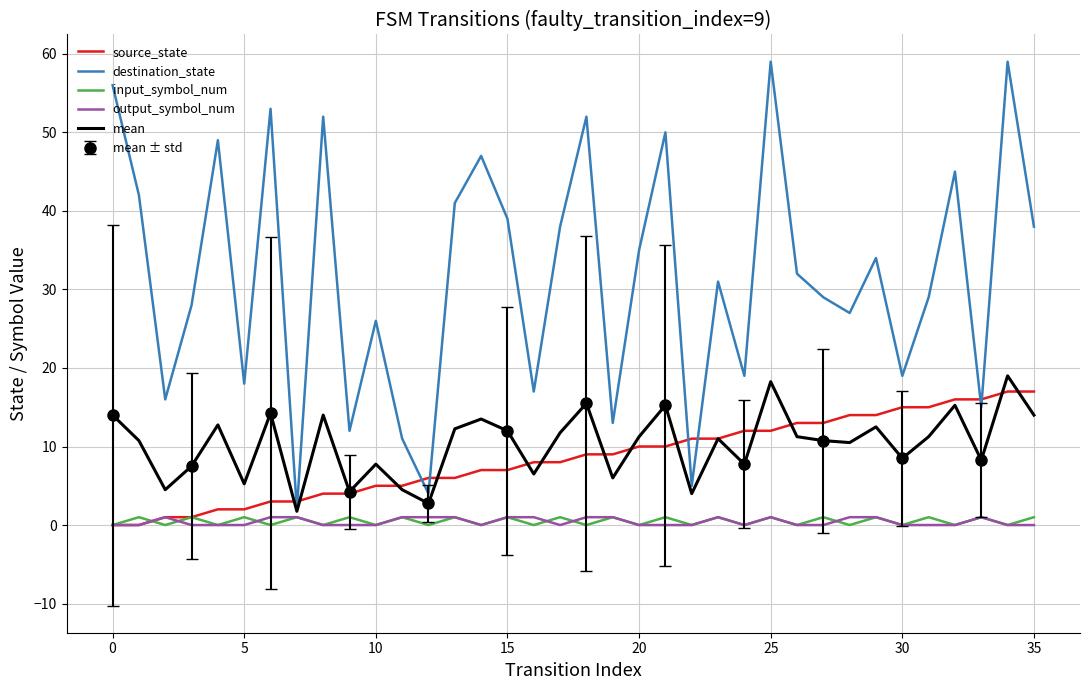

What is the highest value of the destination_state series?

59.0